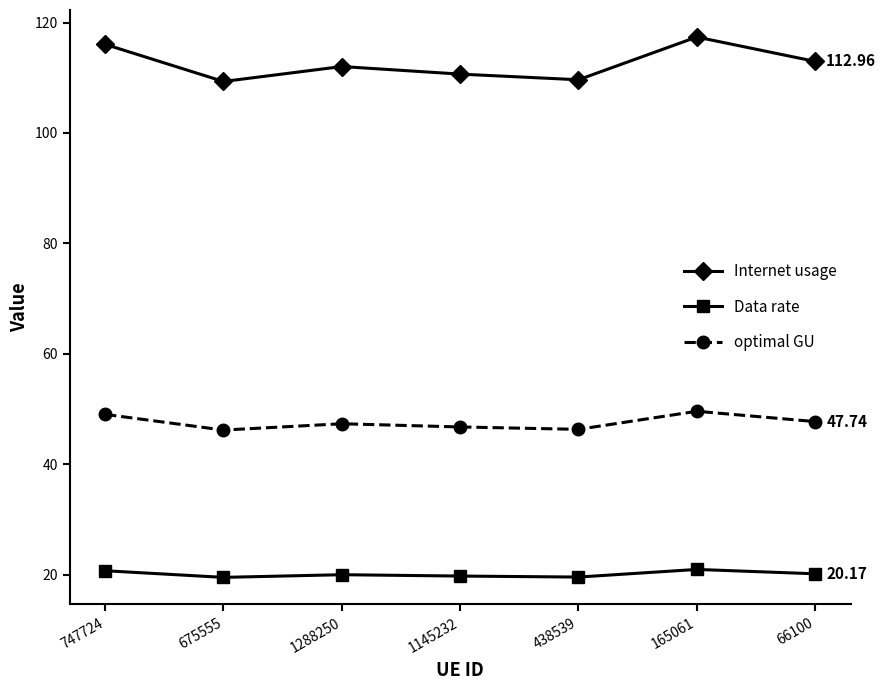

What position from the right is 747724?

7